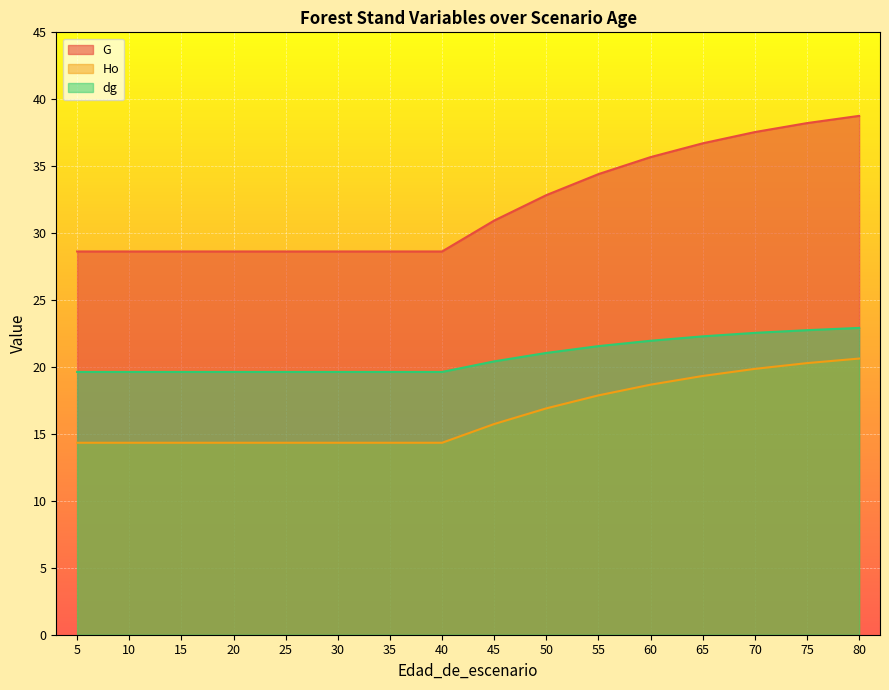

What is the maximum value for dg?

22.9